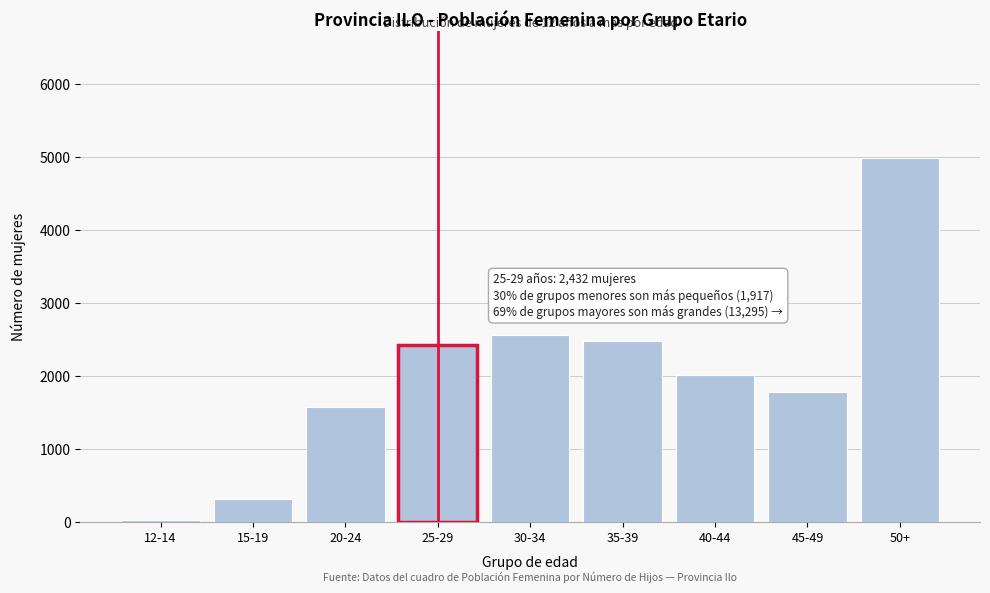

Reading right to left, list all the values displayed in this chart.

50+=4980	45-49=1776	40-44=2019	35-39=2476	30-34=2564	25-29=2432	20-24=1571	15-19=317	12-14=29